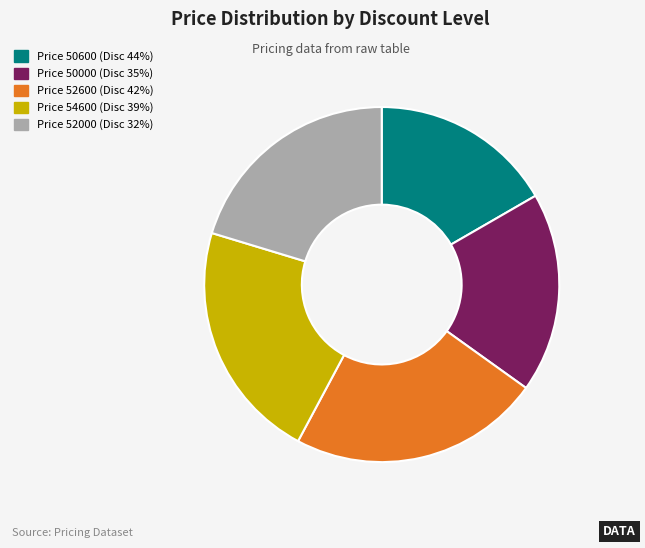

Is there a majority slice in this chart?

No